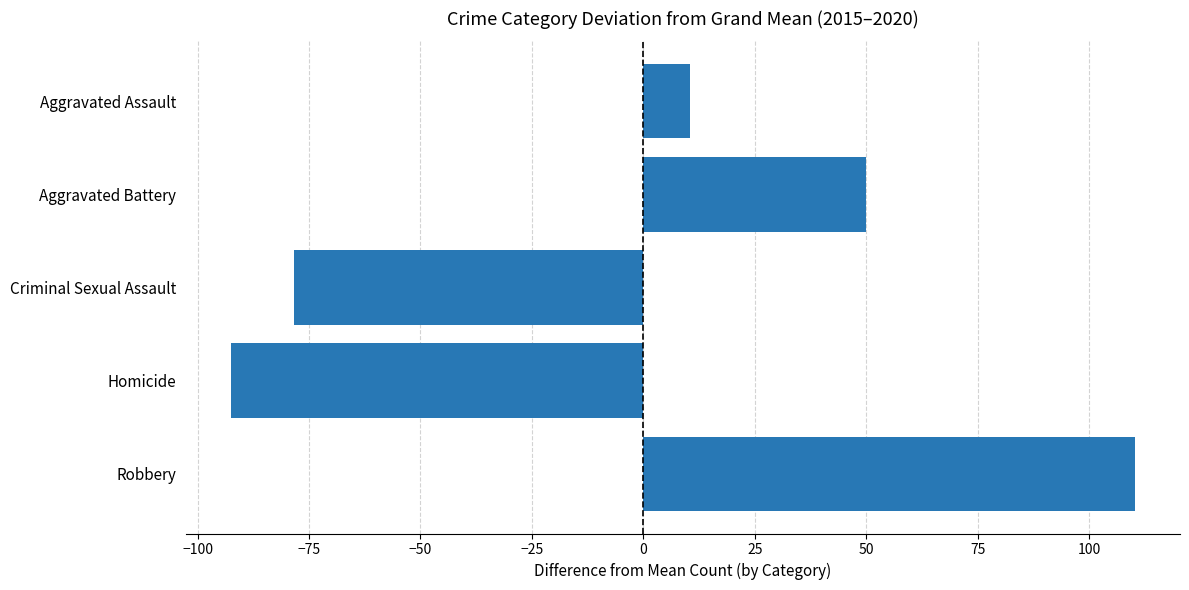

How many values are above zero?

3